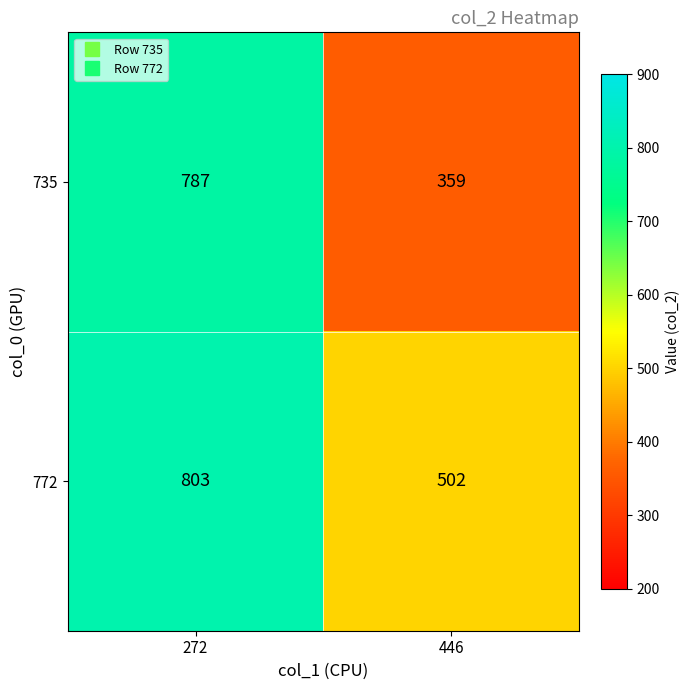

What is the difference between the 772 values at 272 and 446?

301